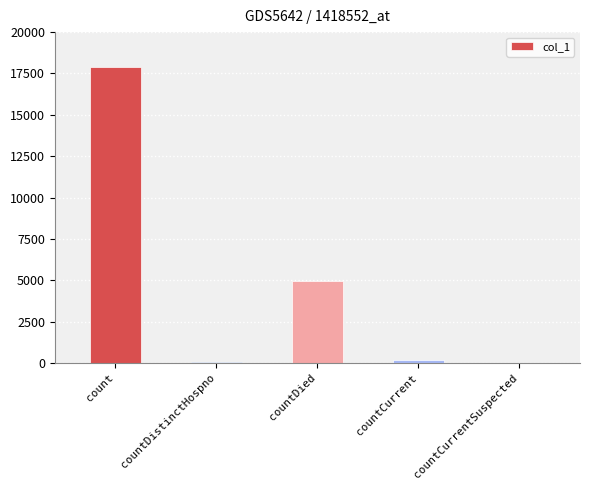

How many distinct data groups are displayed?

1